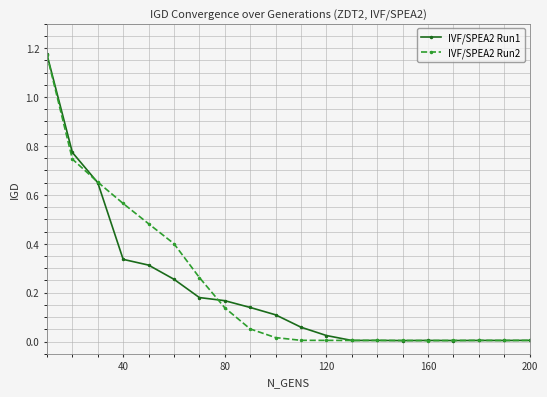

How many lines are shown in the chart?

2